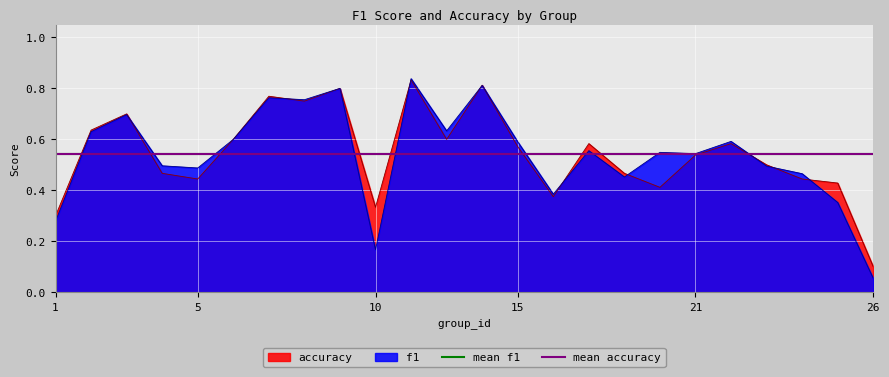

Which series has the largest total across all categories?

mean accuracy